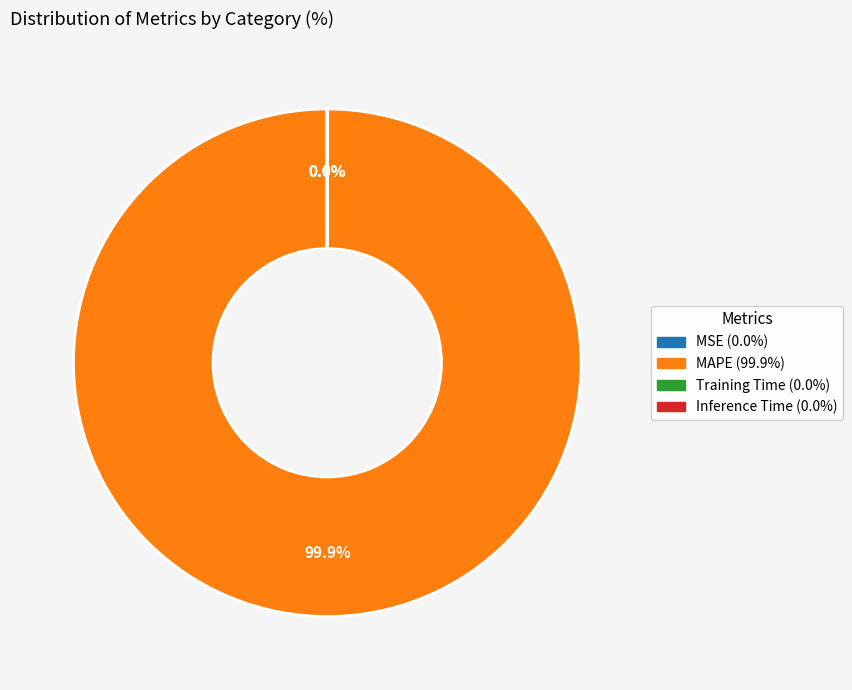

What is the largest slice in the pie chart?

MAPE